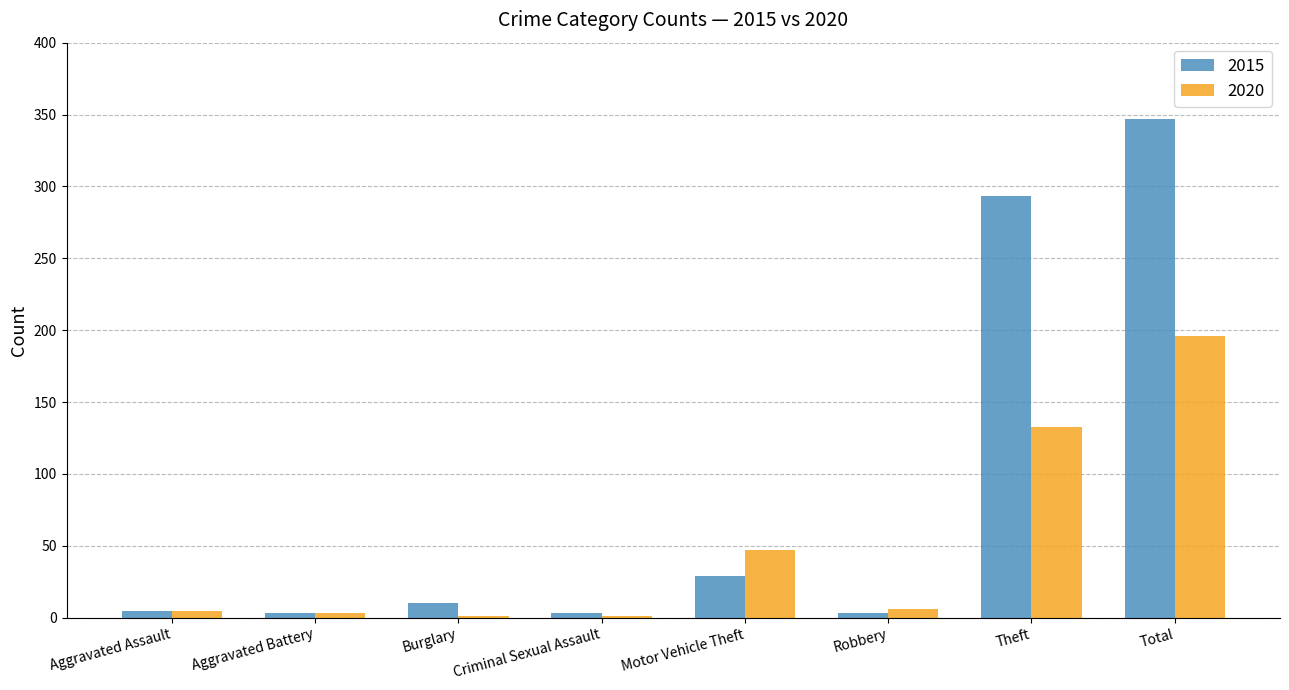

Which category has the highest value in the 2015 series?

Total